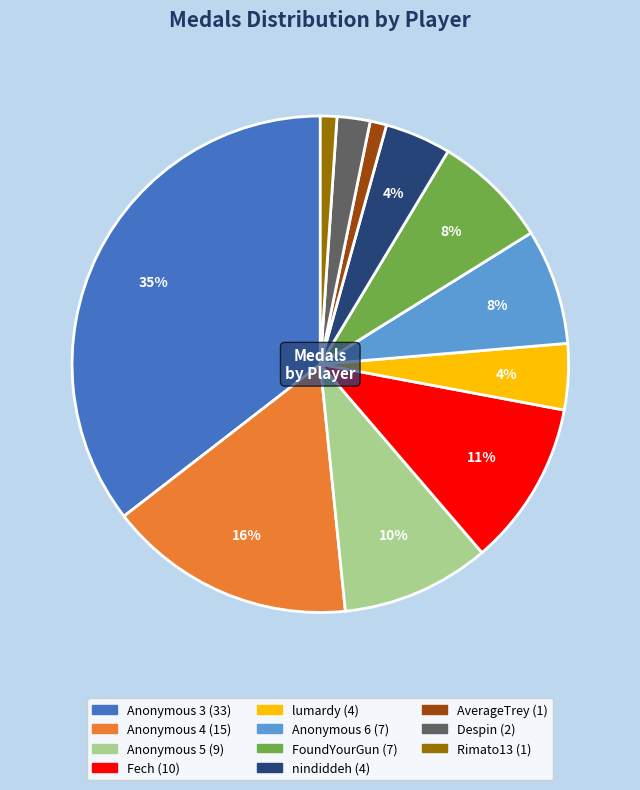

Is there a majority slice in this chart?

No